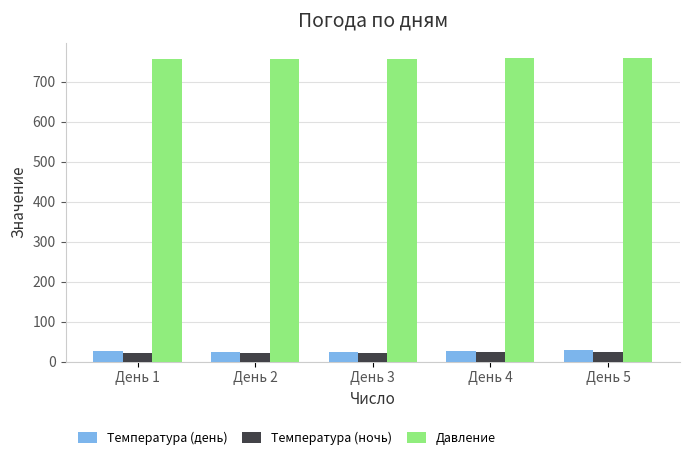

The value of Температура (ночь) at День 3 is 22. True or false?

True